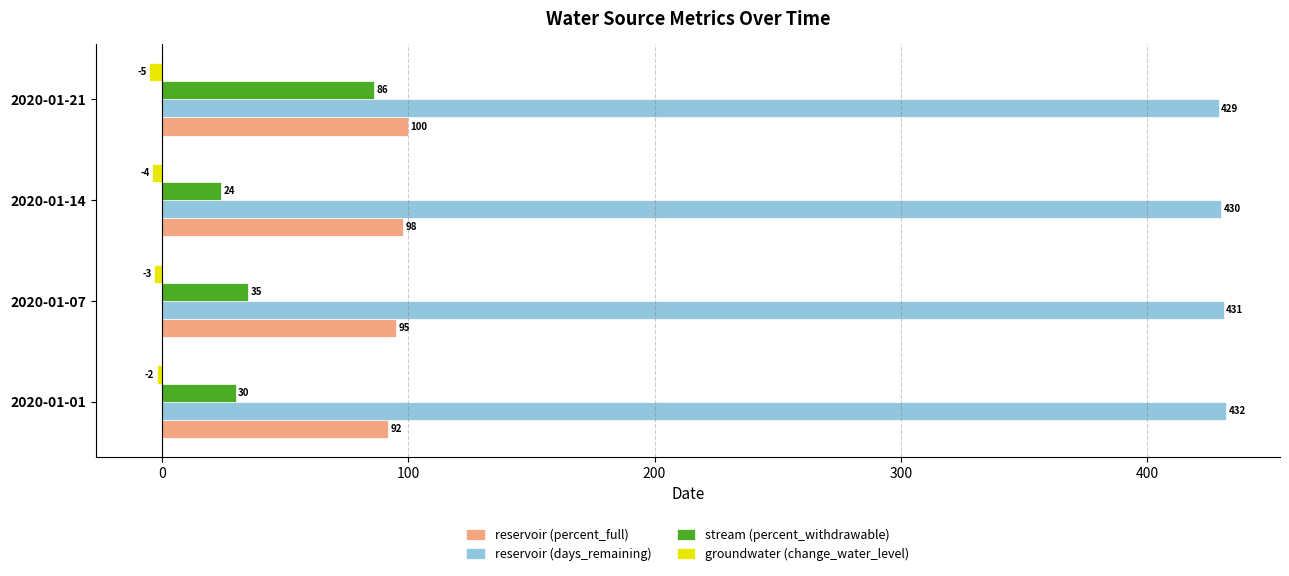

Count the reservoir (days_remaining) values in the range 430 to 432.

3